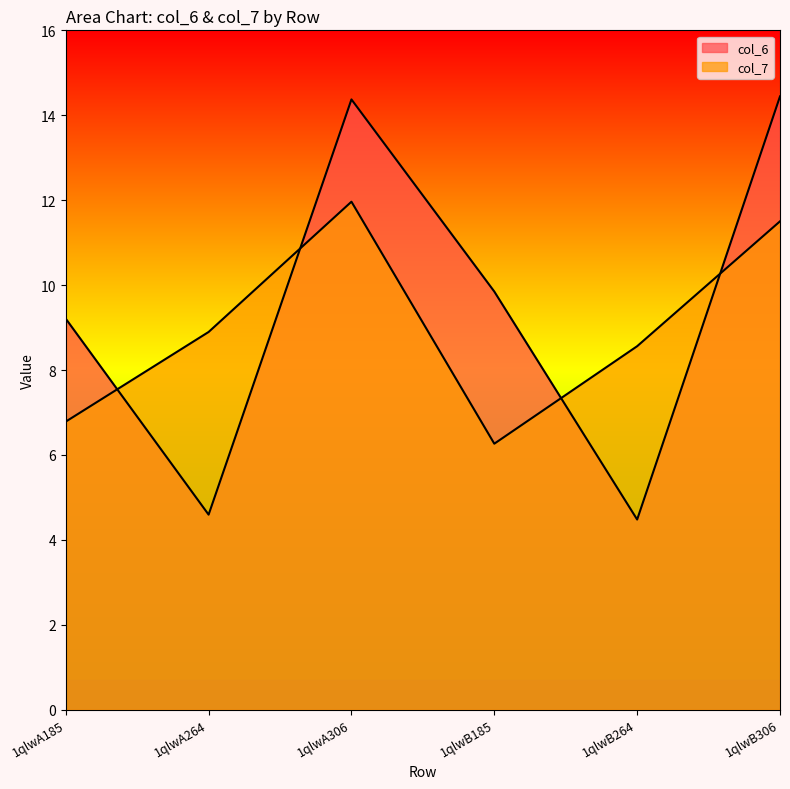

What is the label of the 6th point from the right?

1qlwA185